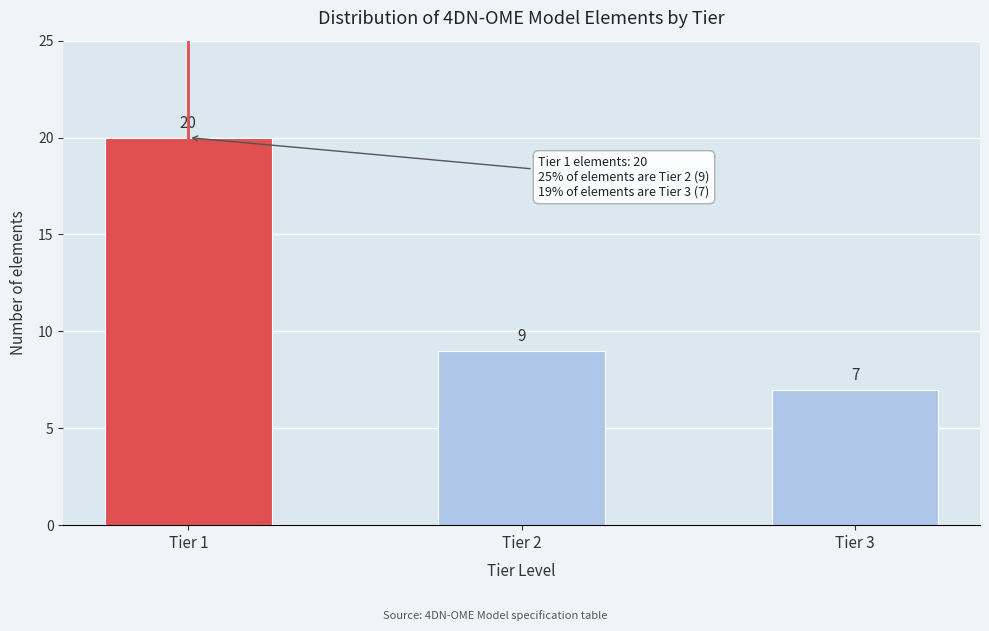

Reading left to right, list all the values displayed in this chart.

20	9	7